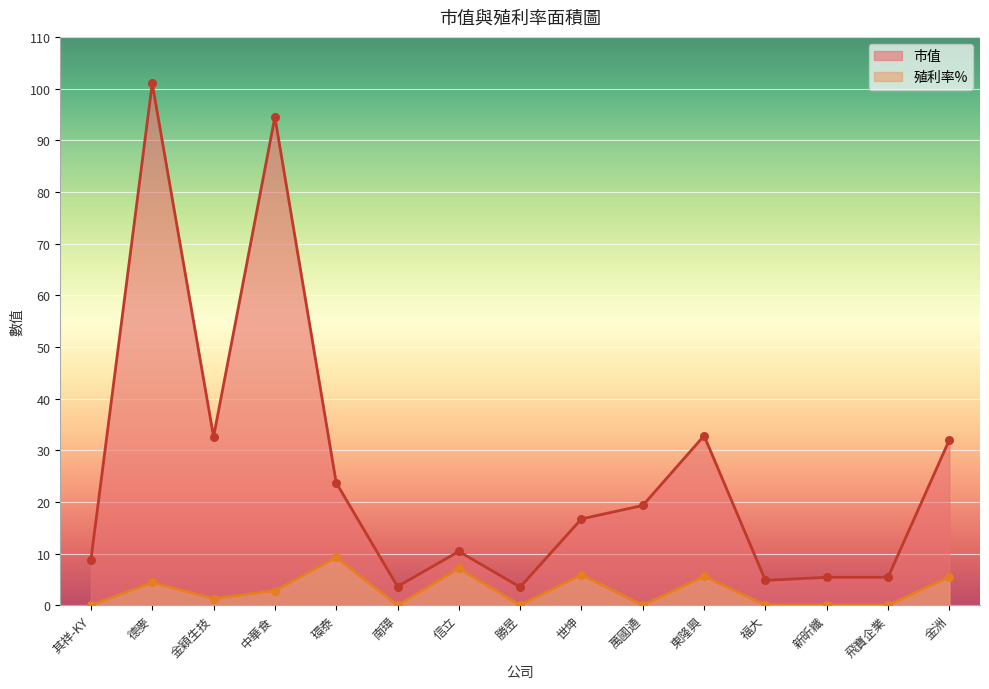

Is the value of 市值 at 環泰 greater than the value of 殖利率% at 萬國通?

Yes